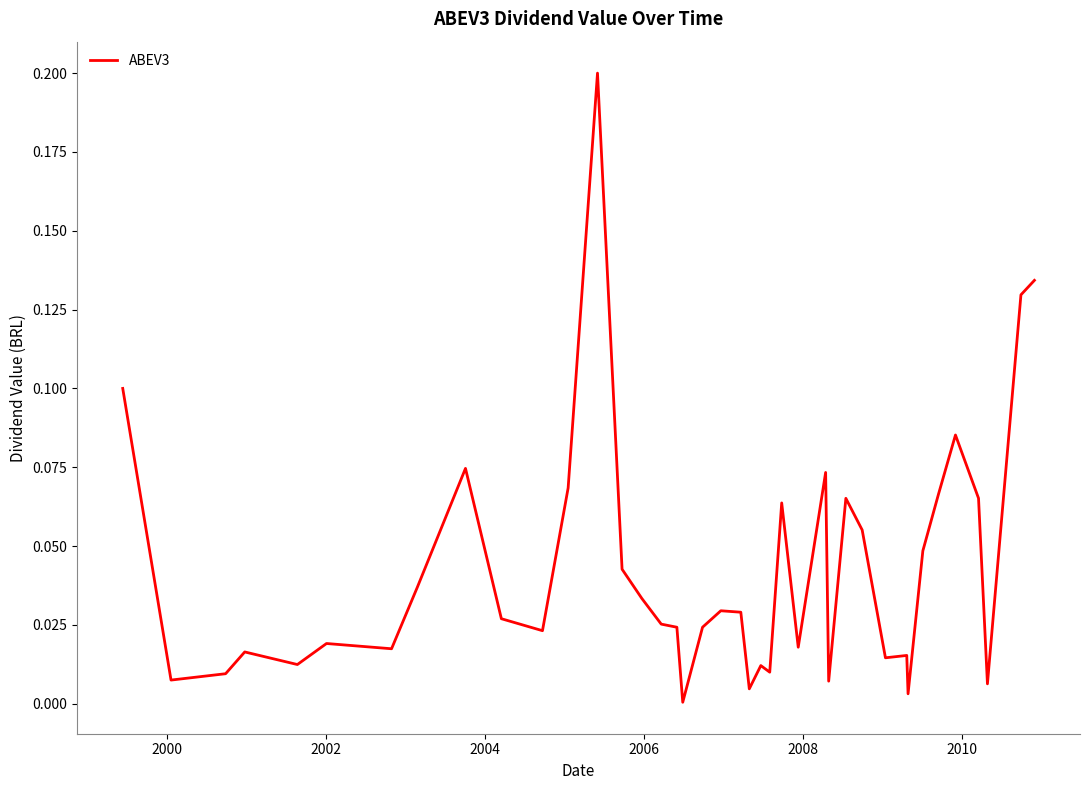

Does the chart display data point markers on the line(s)?

No